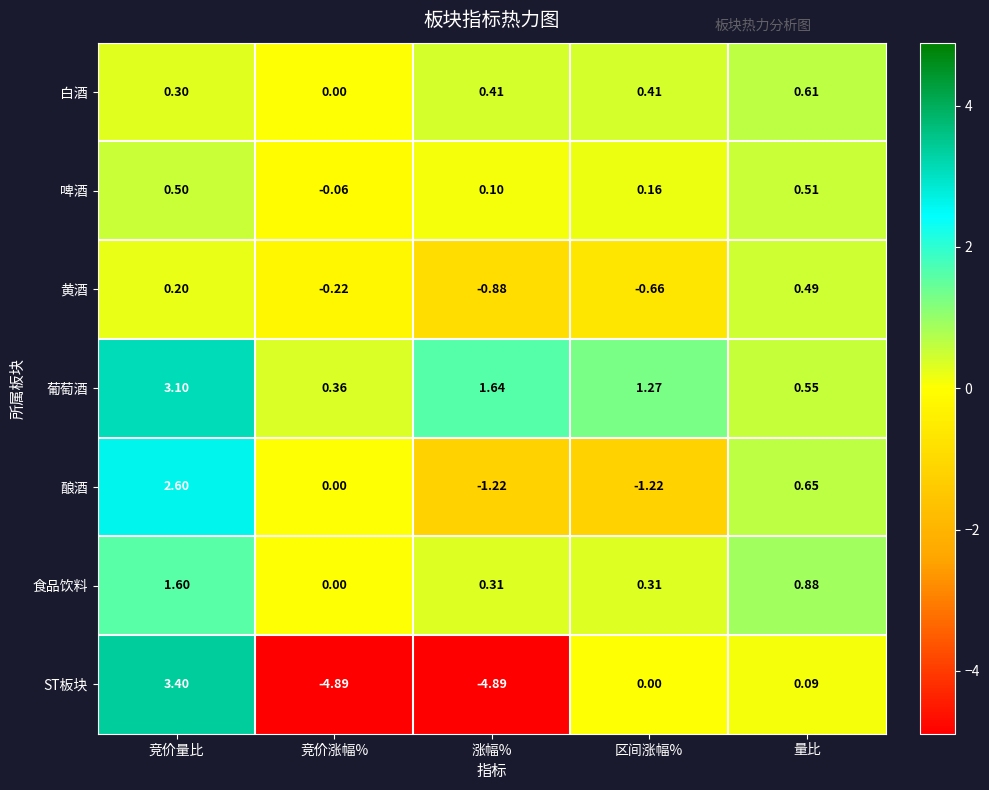

What is the difference between the highest and lowest values at 量比?

0.8